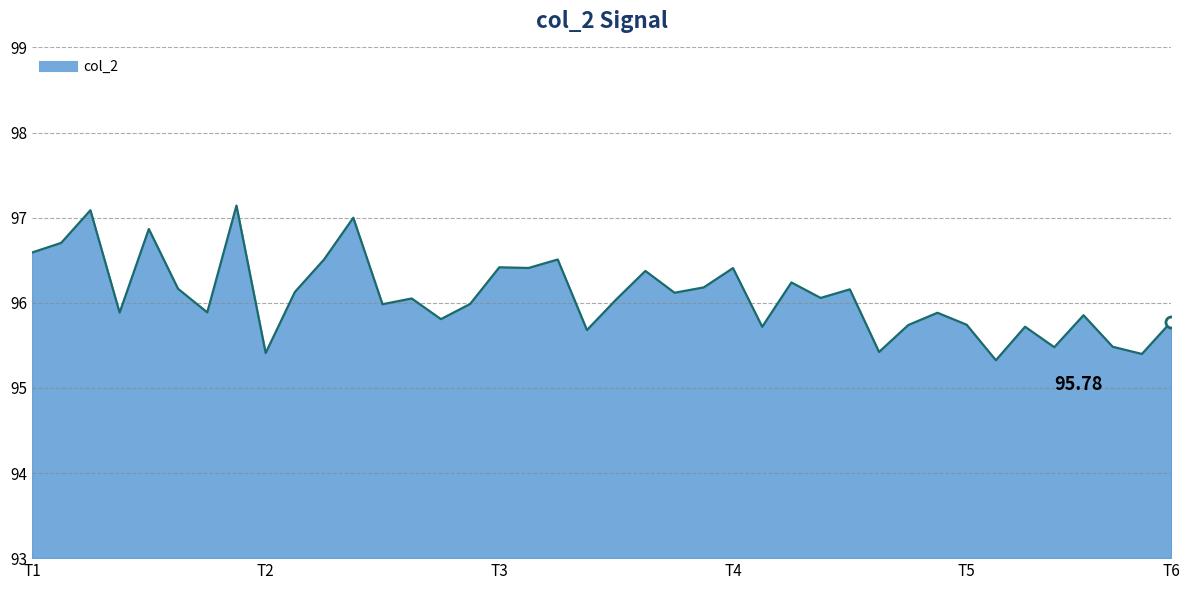

What is the difference between the maximum and minimum values?

1.8